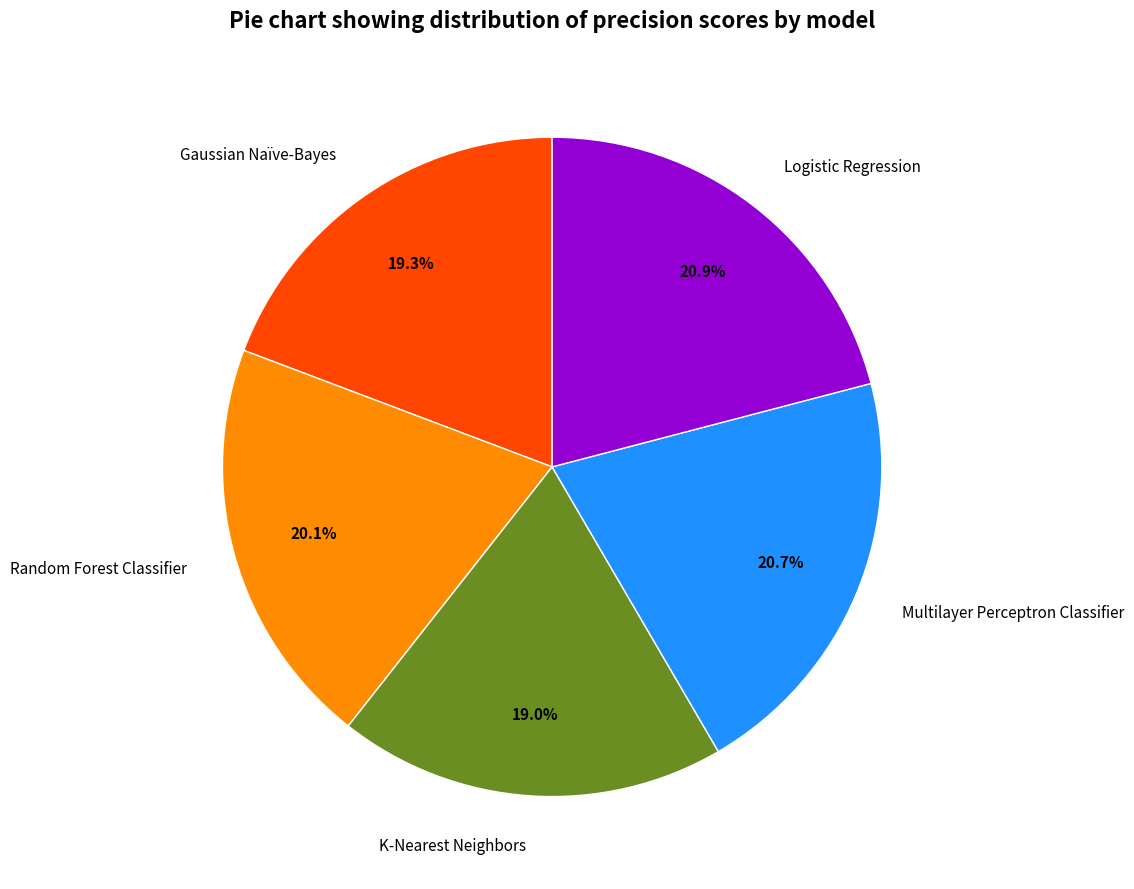

Is it true that Random Forest Classifier is 15% of the pie?

False